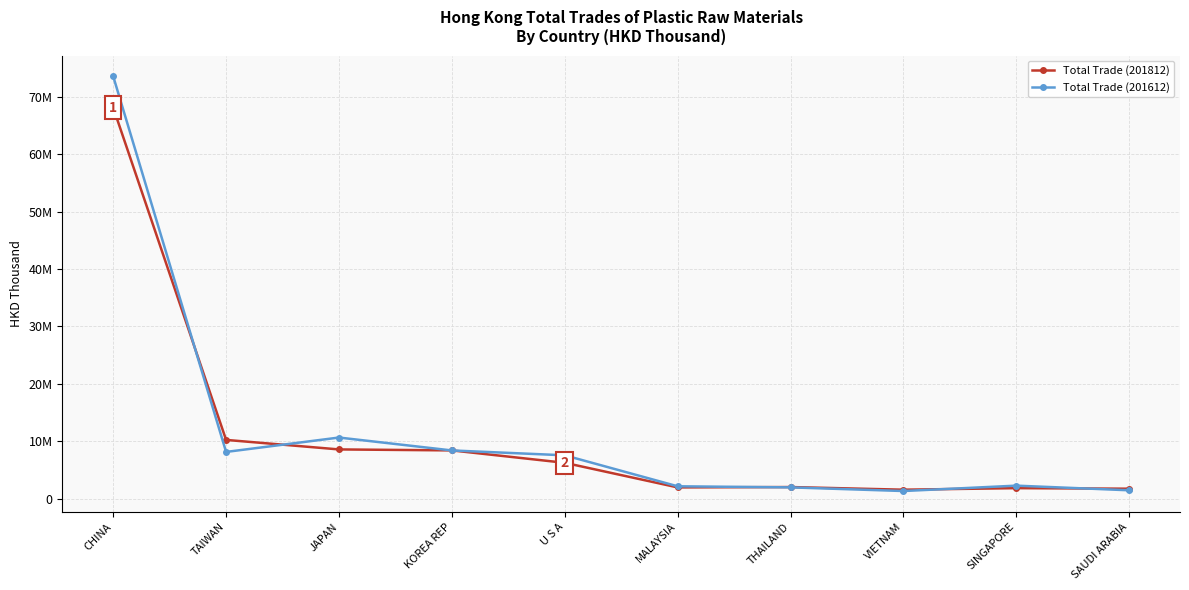

What is the label of the 3rd point from the left?

JAPAN